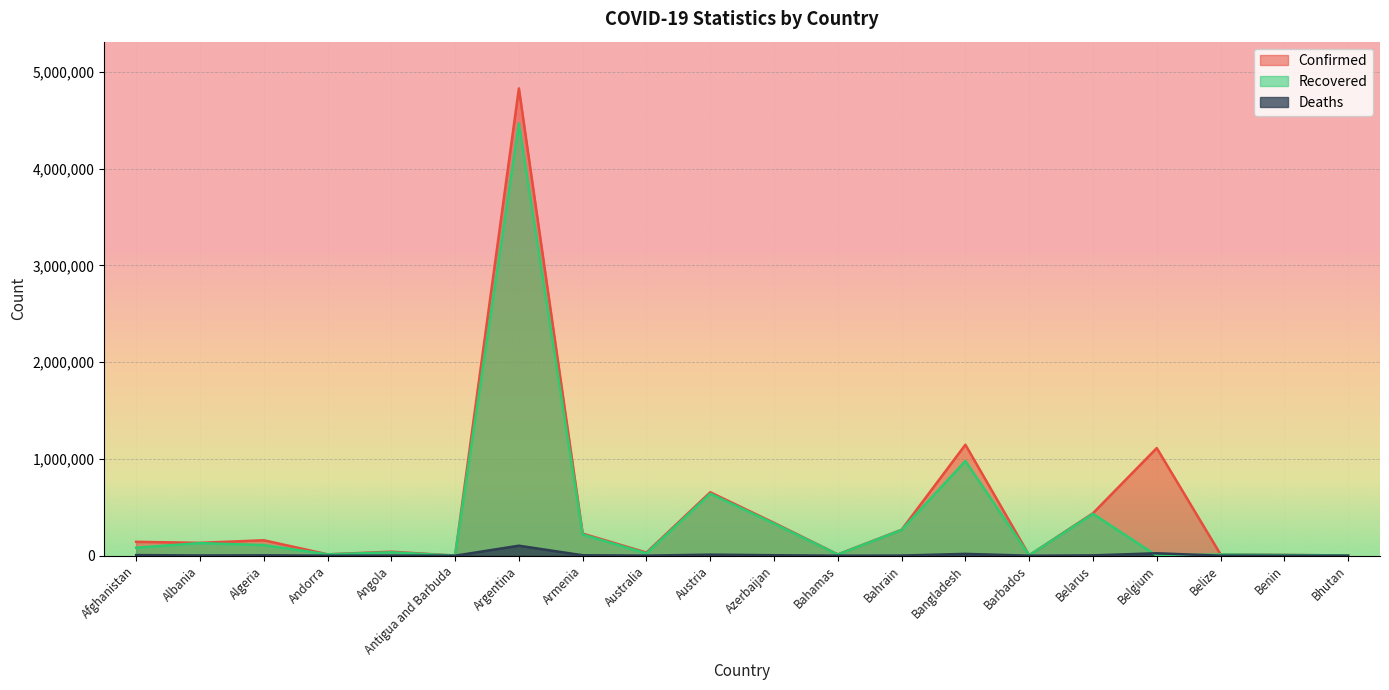

Is the value of Deaths at Austria greater than the value of Recovered at Algeria?

No